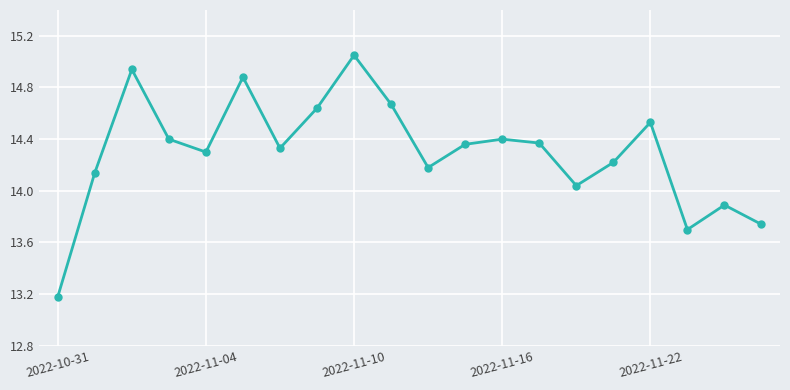

True or false: there are more than 0 points higher than both neighbors.

True